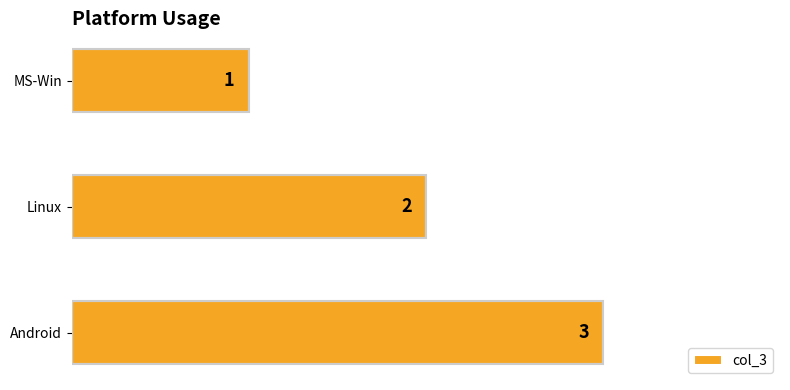

Count the values in the range 1 to 3.

3